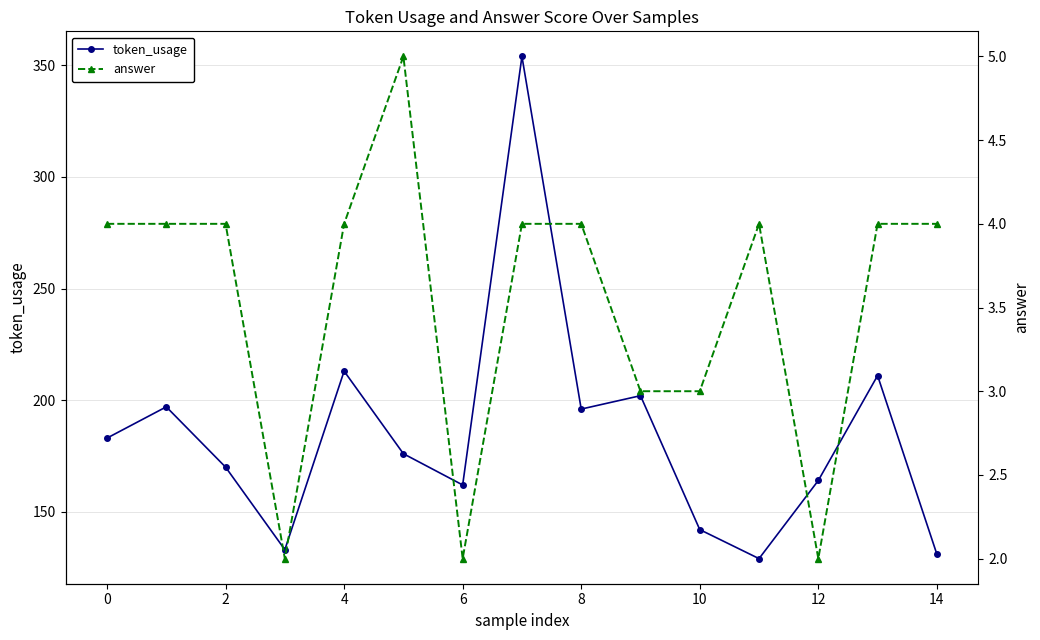

What are all the series names shown in the legend?

token_usage, answer